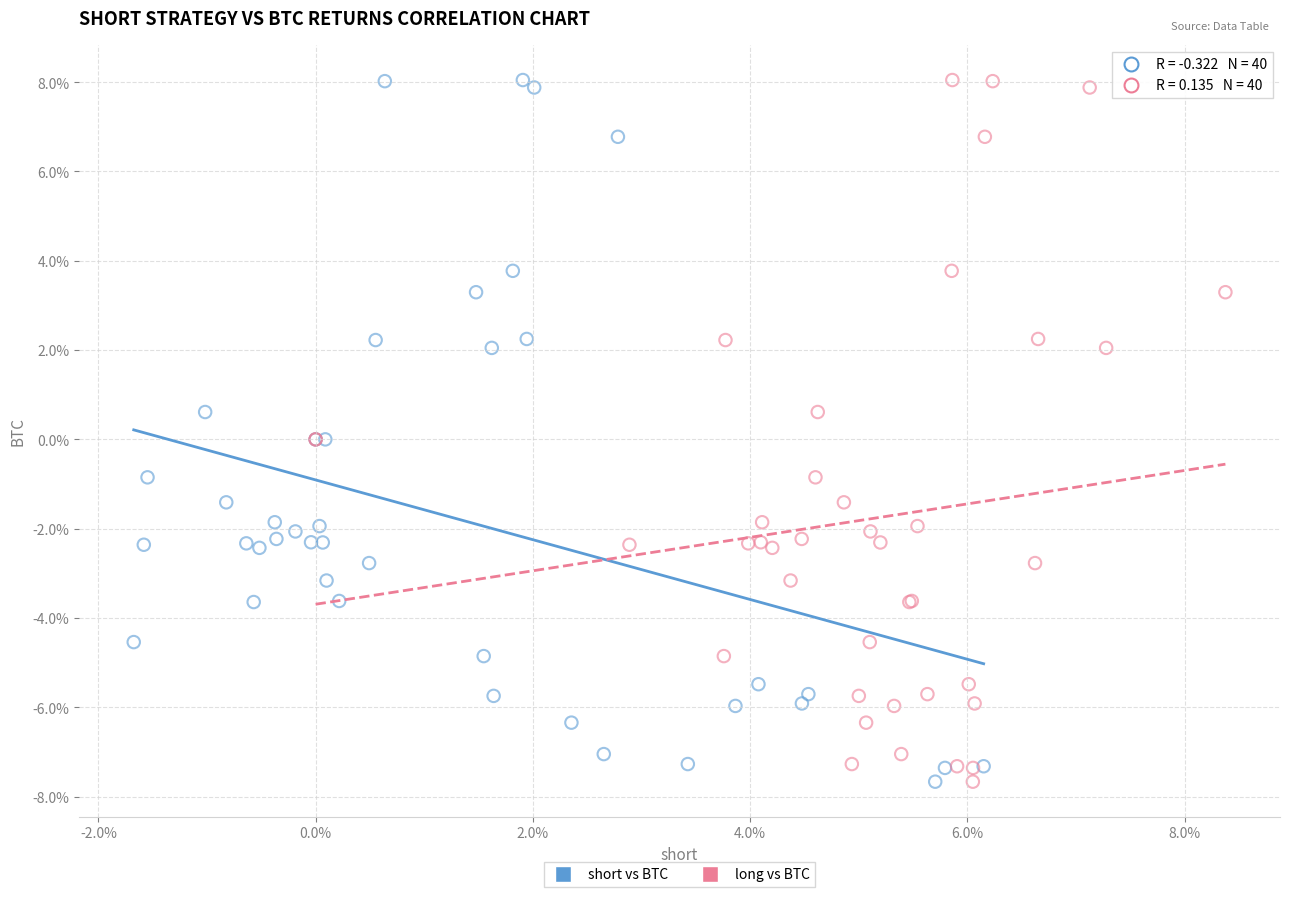

What are all the series names shown in the legend?

short vs BTC, long vs BTC